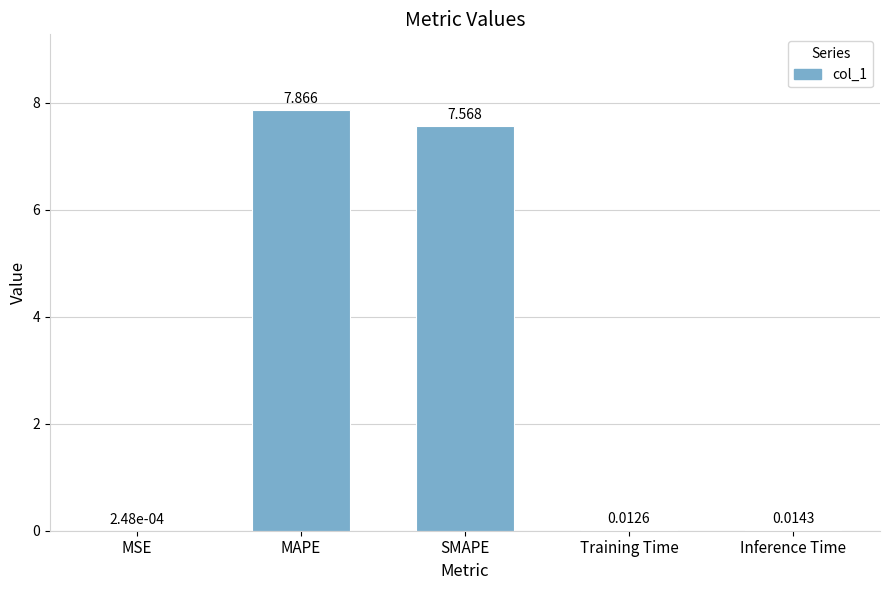

What is the greatest value displayed?

7.9